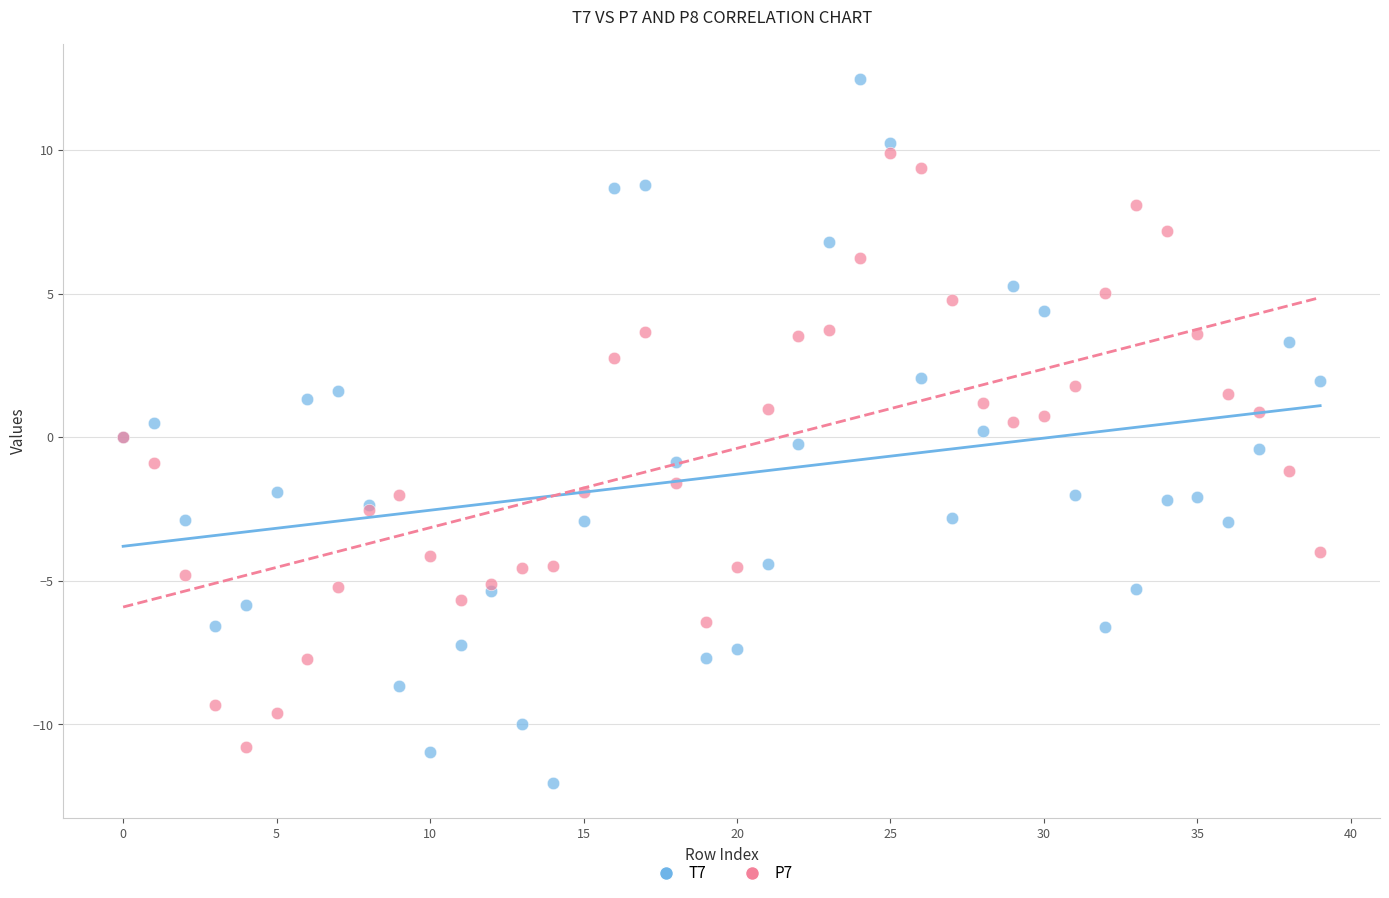

Which series reaches the minimum Y coordinate?

T7